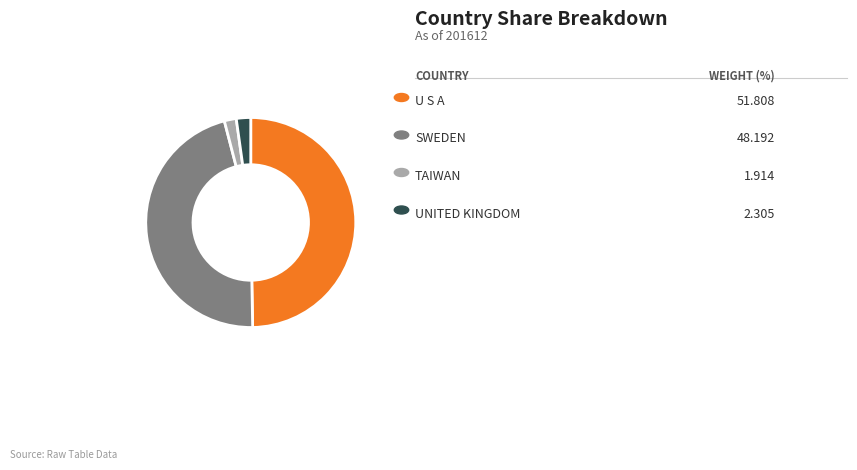

Is there a majority slice in this chart?

No